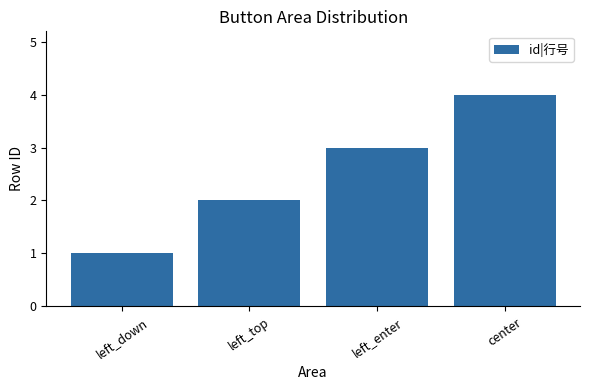

What position from the left is left_top?

2